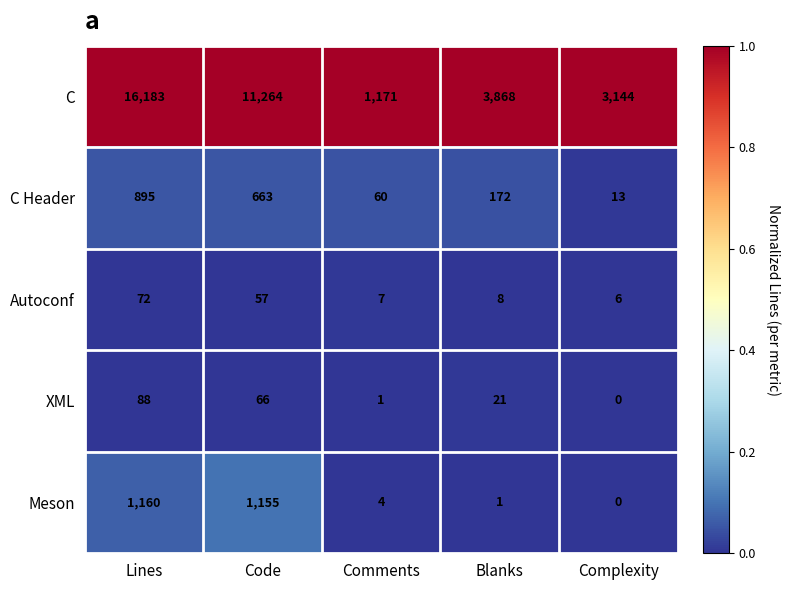

How many values in the C Header series are below 172?

2